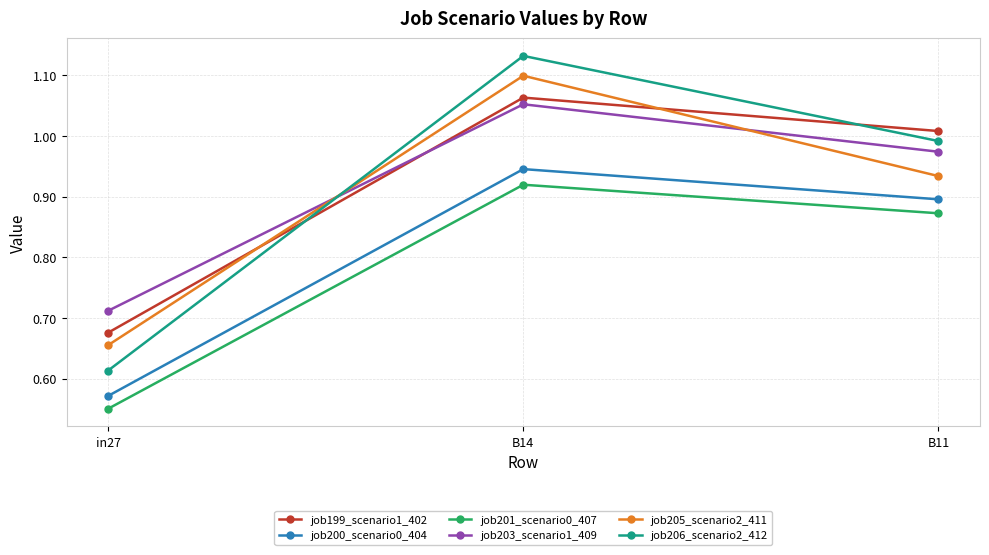

At B14, list the series in order from smallest to largest.

job201_scenario0_407, job200_scenario0_404, job203_scenario1_409, job199_scenario1_402, job205_scenario2_411, job206_scenario2_412